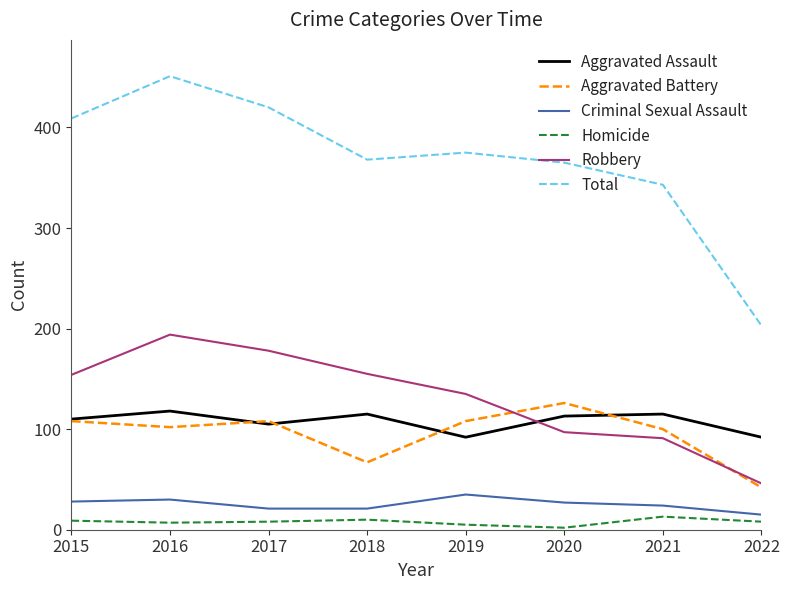

True or false: Aggravated Assault and Criminal Sexual Assault intersect in this chart.

False